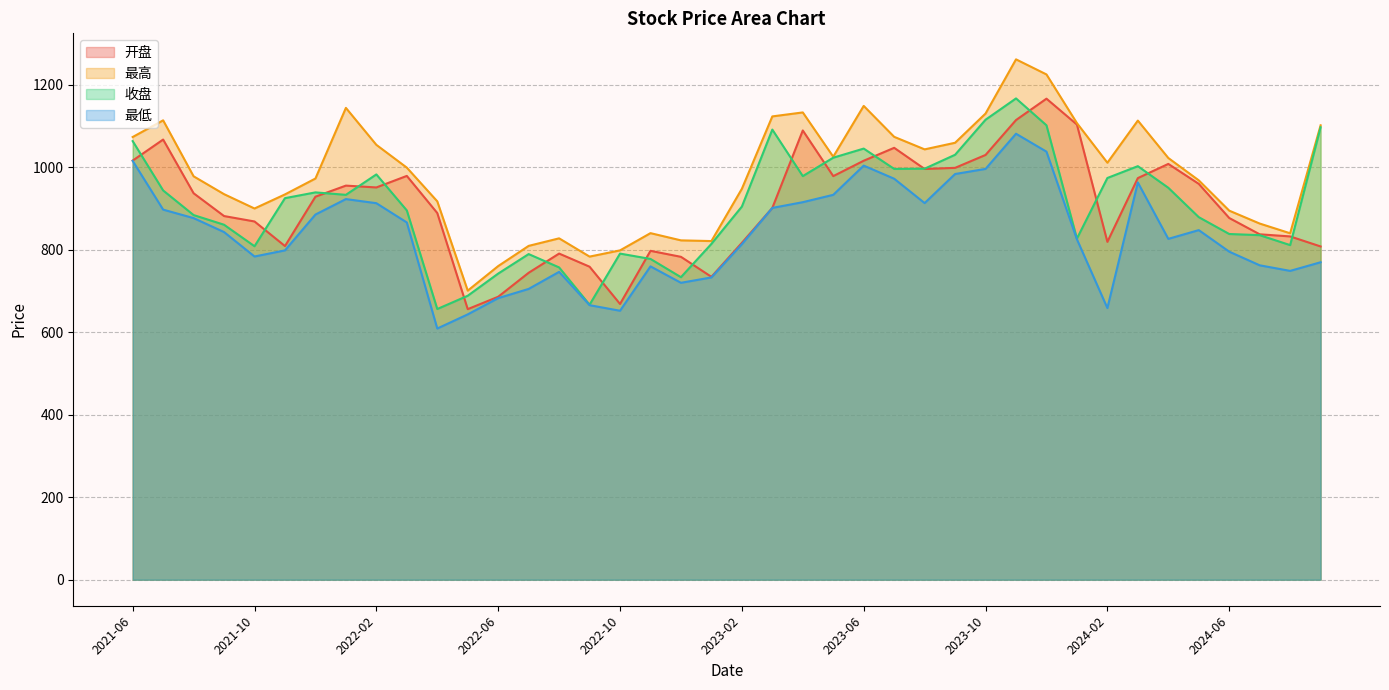

What is the sum of the 最低 values at 2022-01 and 2022-05?

1565.5